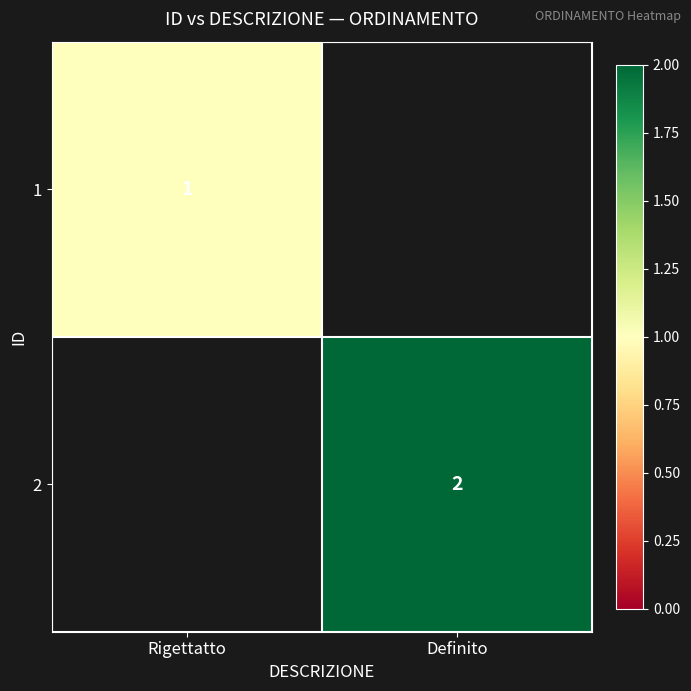

The 2 series shows 2 at Definito. True or false?

True